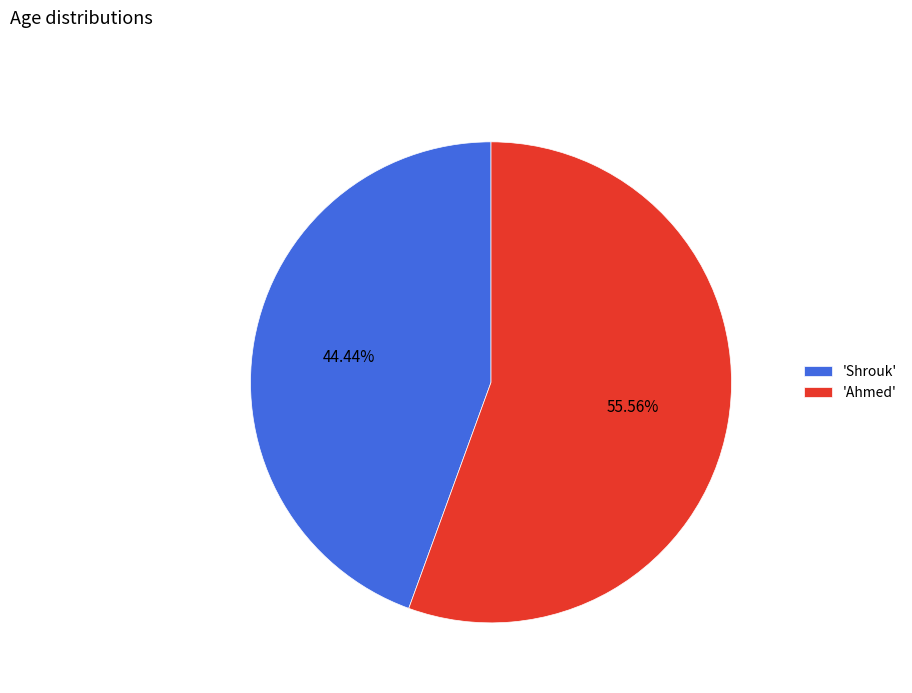

To the nearest percent, what is the average slice percentage?

50%